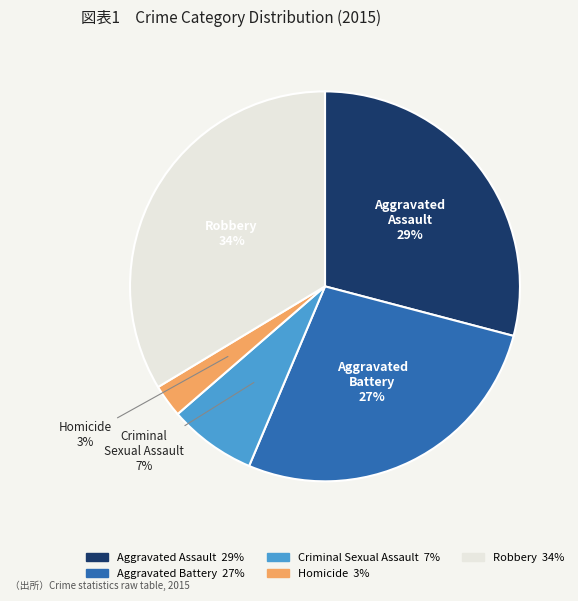

Rank the categories by value from highest to lowest.

Robbery, Aggravated Assault, Aggravated Battery, Criminal Sexual Assault, Homicide